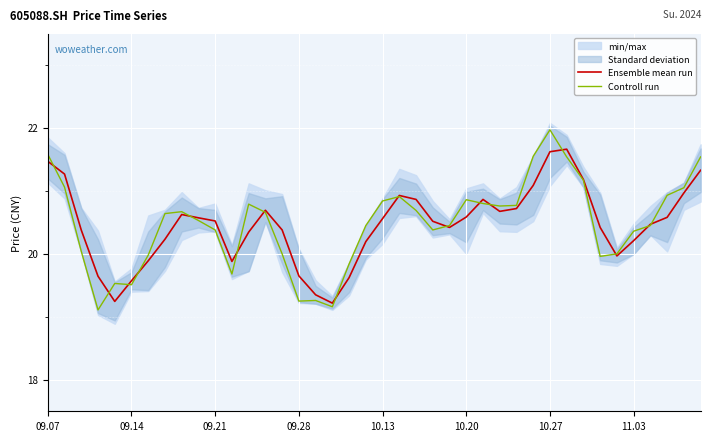

What is the value of the Ensemble mean run point at the 21st from the left?

20.6